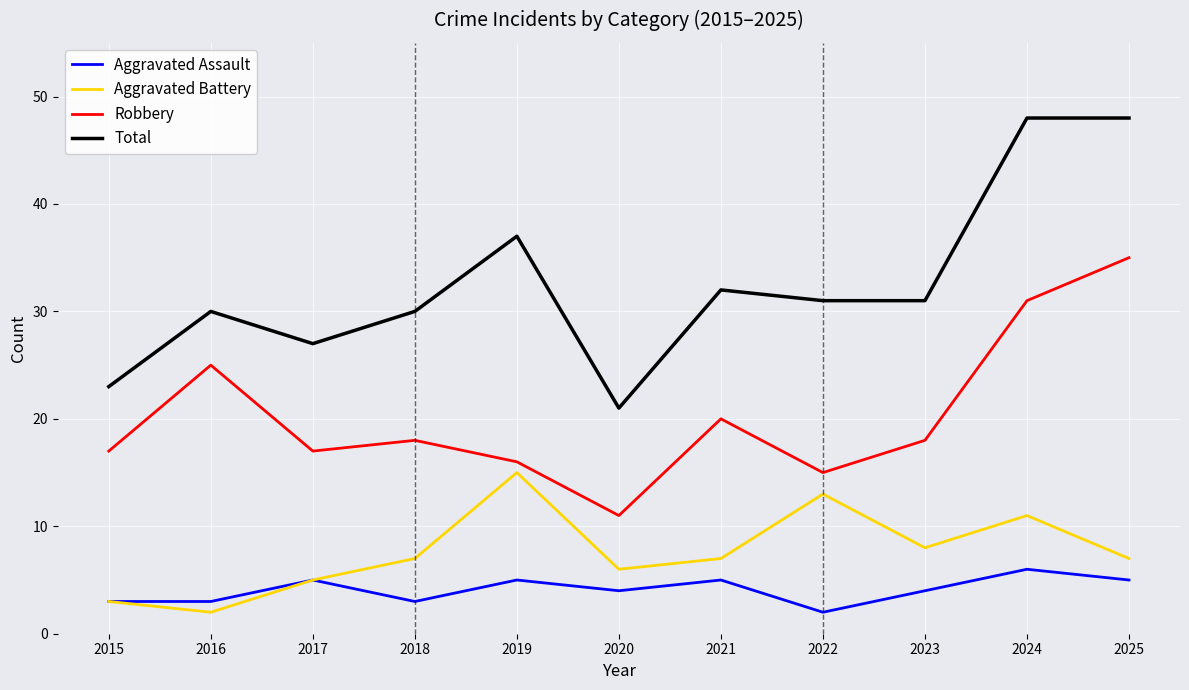

Which series has the widest spread of values?

Total